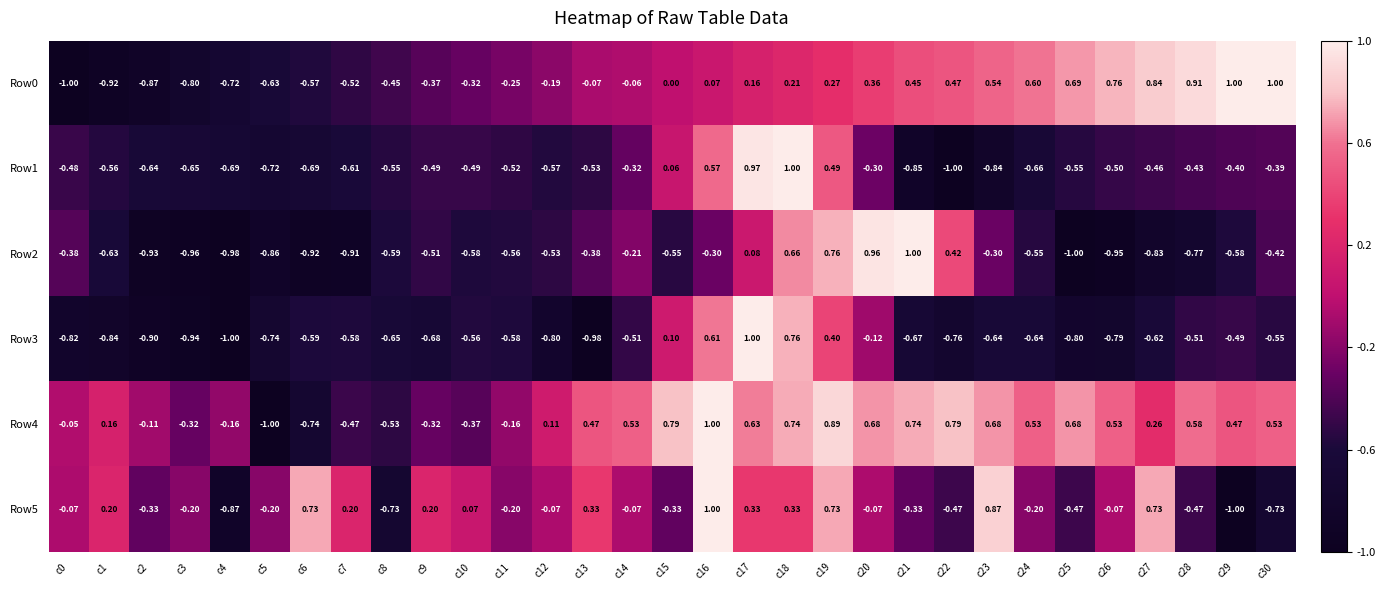

Reading left to right, transcribe all the data shown in this chart.

Row0: c0=-1.0	c1=-0.9	c2=-0.9	c3=-0.8	c4=-0.7	c5=-0.6	c6=-0.6	c7=-0.5	c8=-0.5	c9=-0.4	c10=-0.3	c11=-0.2	c12=-0.2	c13=-0.1	c14=-0.1	c15=0.0	c16=0.1	c17=0.2	c18=0.2	c19=0.3	c20=0.4	c21=0.5	c22=0.5	c23=0.5	c24=0.6	c25=0.7	c26=0.8	c27=0.8	c28=0.9	c29=1.0	c30=1.0
Row1: c0=-0.5	c1=-0.6	c2=-0.6	c3=-0.7	c4=-0.7	c5=-0.7	c6=-0.7	c7=-0.6	c8=-0.6	c9=-0.5	c10=-0.5	c11=-0.5	c12=-0.6	c13=-0.5	c14=-0.3	c15=0.1	c16=0.6	c17=1.0	c18=1.0	c19=0.5	c20=-0.3	c21=-0.8	c22=-1.0	c23=-0.8	c24=-0.7	c25=-0.6	c26=-0.5	c27=-0.5	c28=-0.4	c29=-0.4	c30=-0.4
Row2: c0=-0.4	c1=-0.6	c2=-0.9	c3=-1.0	c4=-1.0	c5=-0.9	c6=-0.9	c7=-0.9	c8=-0.6	c9=-0.5	c10=-0.6	c11=-0.6	c12=-0.5	c13=-0.4	c14=-0.2	c15=-0.6	c16=-0.3	c17=0.1	c18=0.7	c19=0.8	c20=1.0	c21=1.0	c22=0.4	c23=-0.3	c24=-0.6	c25=-1.0	c26=-0.9	c27=-0.8	c28=-0.8	c29=-0.6	c30=-0.4
Row3: c0=-0.8	c1=-0.8	c2=-0.9	c3=-0.9	c4=-1.0	c5=-0.7	c6=-0.6	c7=-0.6	c8=-0.7	c9=-0.7	c10=-0.6	c11=-0.6	c12=-0.8	c13=-1.0	c14=-0.5	c15=0.1	c16=0.6	c17=1.0	c18=0.8	c19=0.4	c20=-0.1	c21=-0.7	c22=-0.8	c23=-0.6	c24=-0.6	c25=-0.8	c26=-0.8	c27=-0.6	c28=-0.5	c29=-0.5	c30=-0.6
Row4: c0=-0.1	c1=0.2	c2=-0.1	c3=-0.3	c4=-0.2	c5=-1.0	c6=-0.7	c7=-0.5	c8=-0.5	c9=-0.3	c10=-0.4	c11=-0.2	c12=0.1	c13=0.5	c14=0.5	c15=0.8	c16=1.0	c17=0.6	c18=0.7	c19=0.9	c20=0.7	c21=0.7	c22=0.8	c23=0.7	c24=0.5	c25=0.7	c26=0.5	c27=0.3	c28=0.6	c29=0.5	c30=0.5
Row5: c0=-0.1	c1=0.2	c2=-0.3	c3=-0.2	c4=-0.9	c5=-0.2	c6=0.7	c7=0.2	c8=-0.7	c9=0.2	c10=0.1	c11=-0.2	c12=-0.1	c13=0.3	c14=-0.1	c15=-0.3	c16=1.0	c17=0.3	c18=0.3	c19=0.7	c20=-0.1	c21=-0.3	c22=-0.5	c23=0.9	c24=-0.2	c25=-0.5	c26=-0.1	c27=0.7	c28=-0.5	c29=-1.0	c30=-0.7